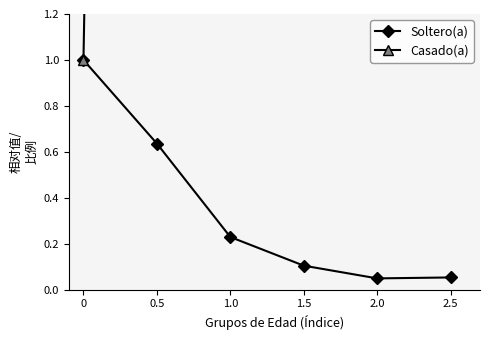

The value of Casado(a) at 2.0 is 145.5. True or false?

False